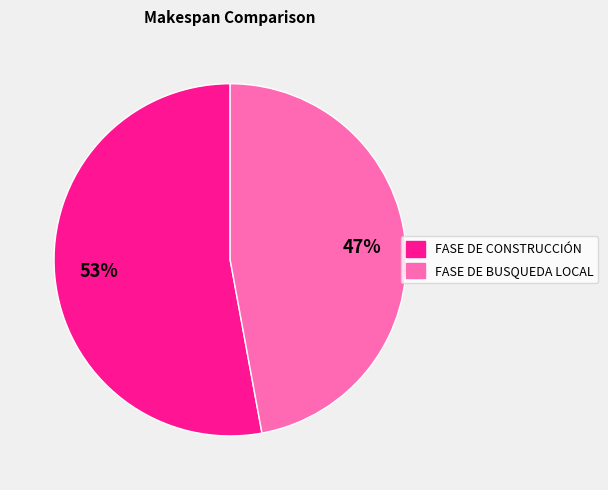

Approximately how many times larger is the value at FASE DE CONSTRUCCIÓN compared to FASE DE BUSQUEDA LOCAL?

1.1